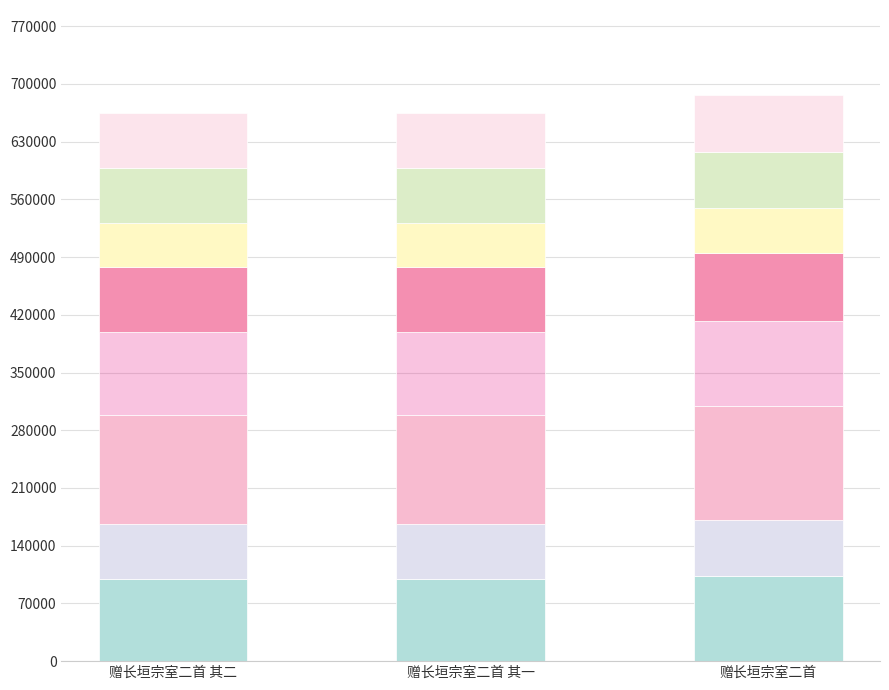

What is the label of the 2nd bar from the right?

赠长垣宗室二首 其一